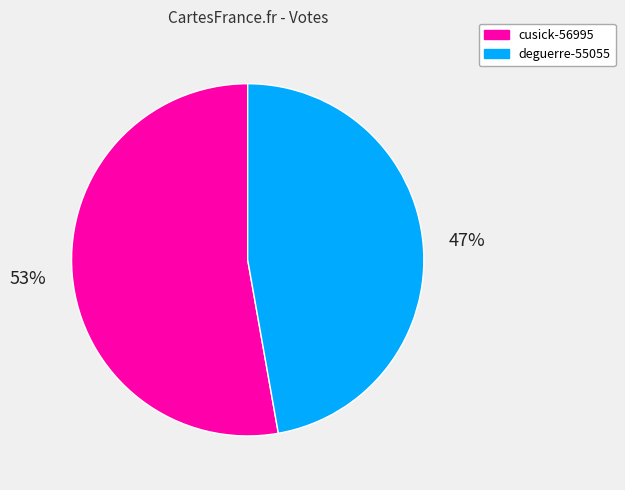

Which category has the smallest portion of the pie?

deguerre-55055